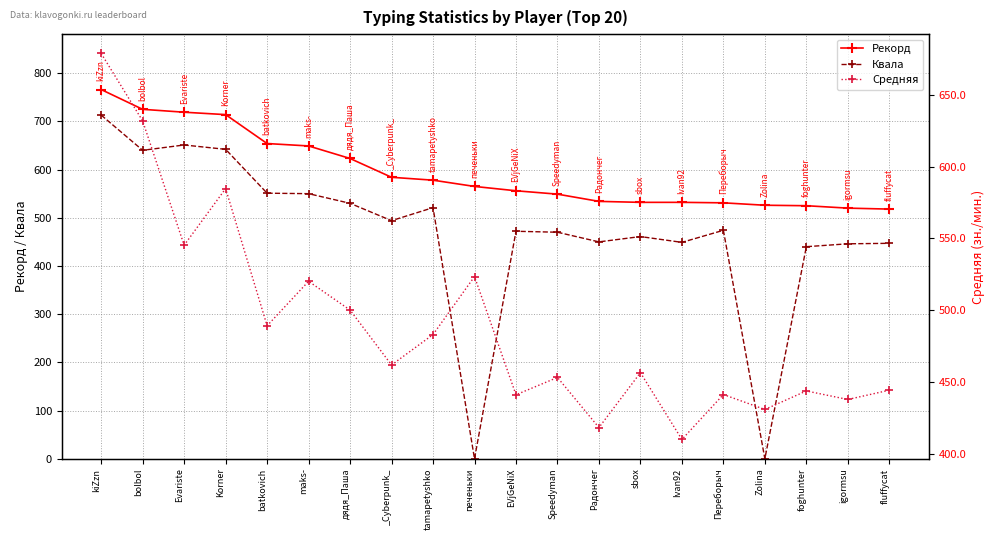

How many distinct data groups are displayed?

3